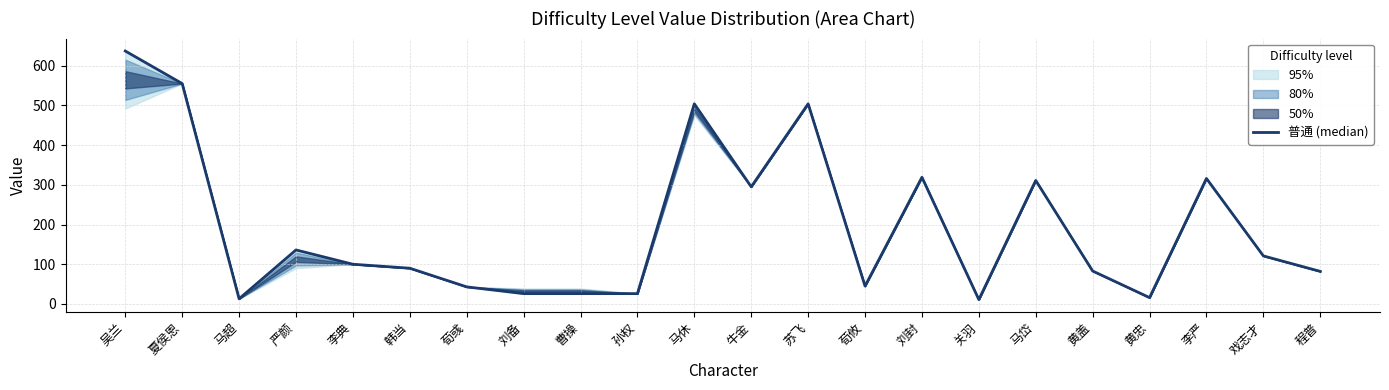

True or false: the data has more than 1 interior local peaks.

True